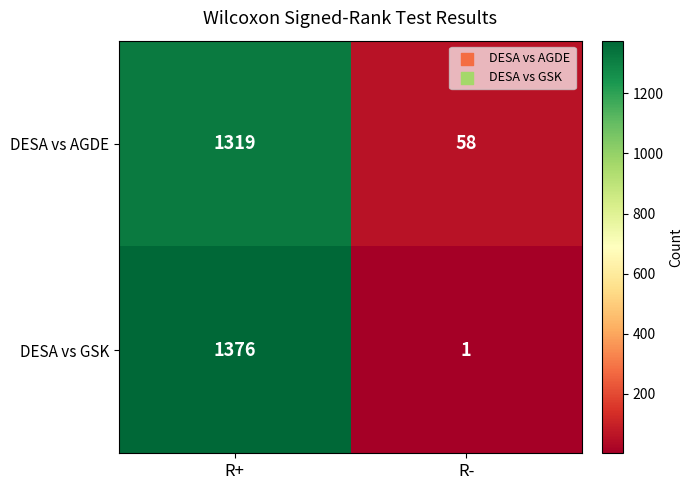

At how many categories does at least one series exceed 499?

1